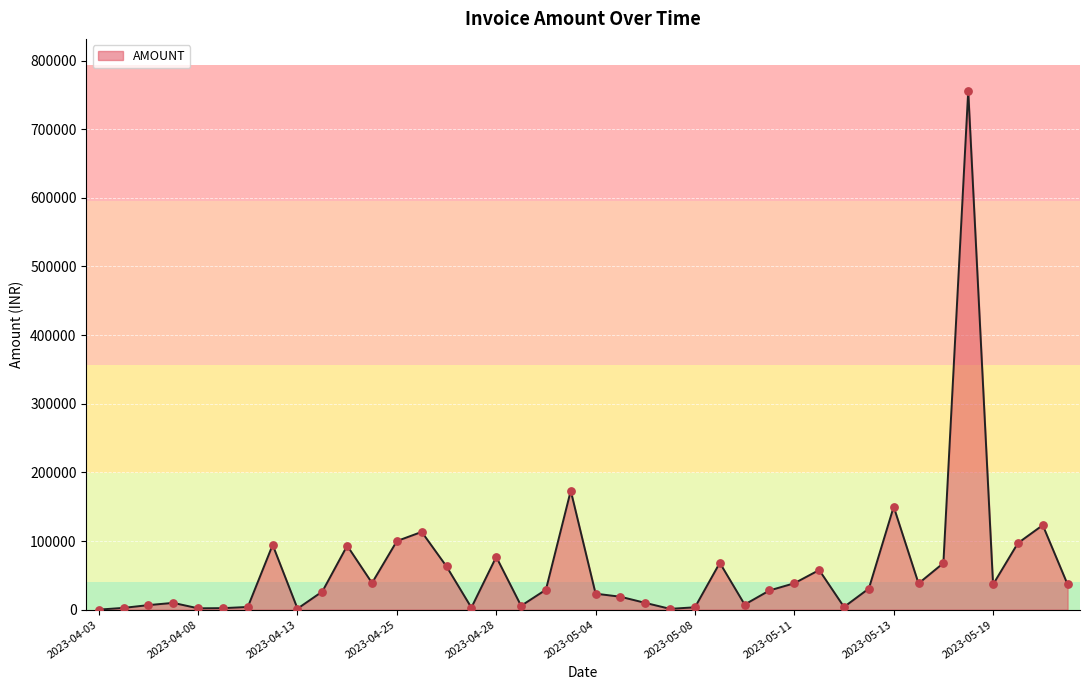

What is the difference between the maximum and minimum values?

755774.0